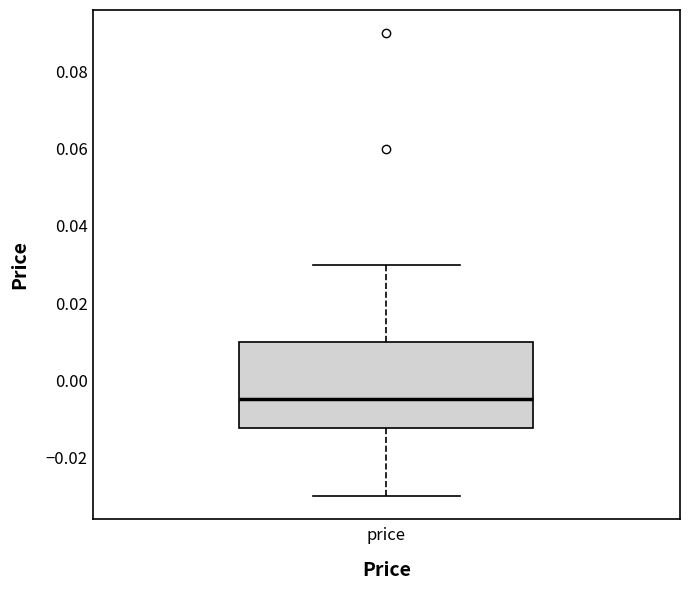

Transcribe this box plot: give where the median line is, the range the box spans, and where the two whiskers end, as read against the y-axis. The values are not printed on the chart, so give them approximately, as read against the axis.

median -0.004, box -0.012 to 0.010, whiskers -0.030 to 0.030